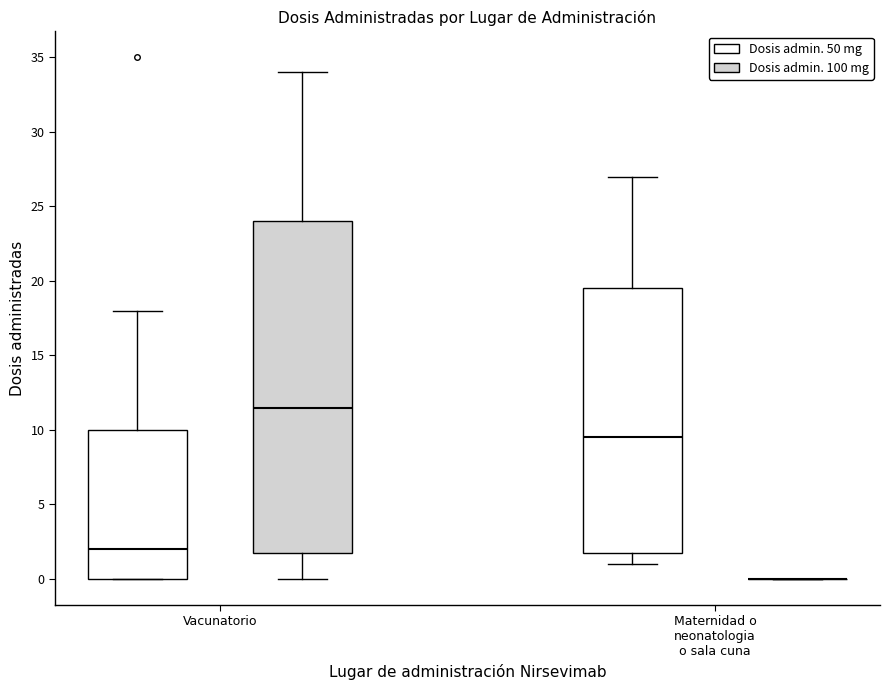

Where is the lower edge of the box for Vacunatorio (Dosis admin. 50 mg) on the y-axis? The values are not printed on the chart, so give them approximately, as read against the axis.

0.0